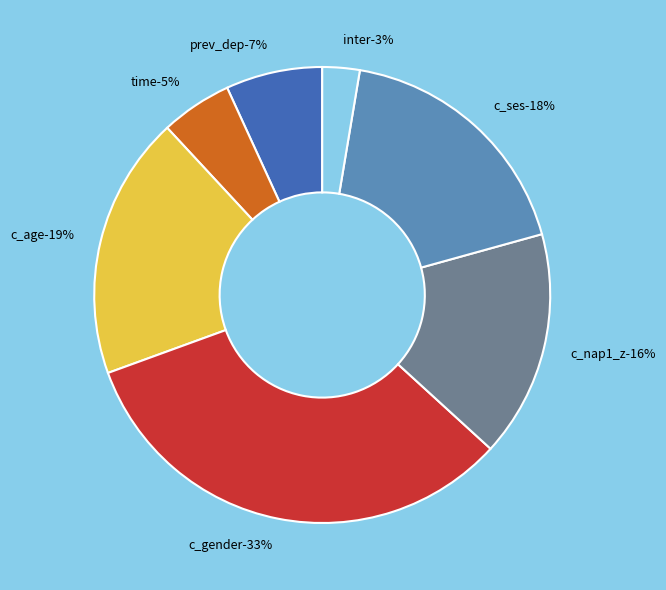

Which slice is the largest?

c_gender